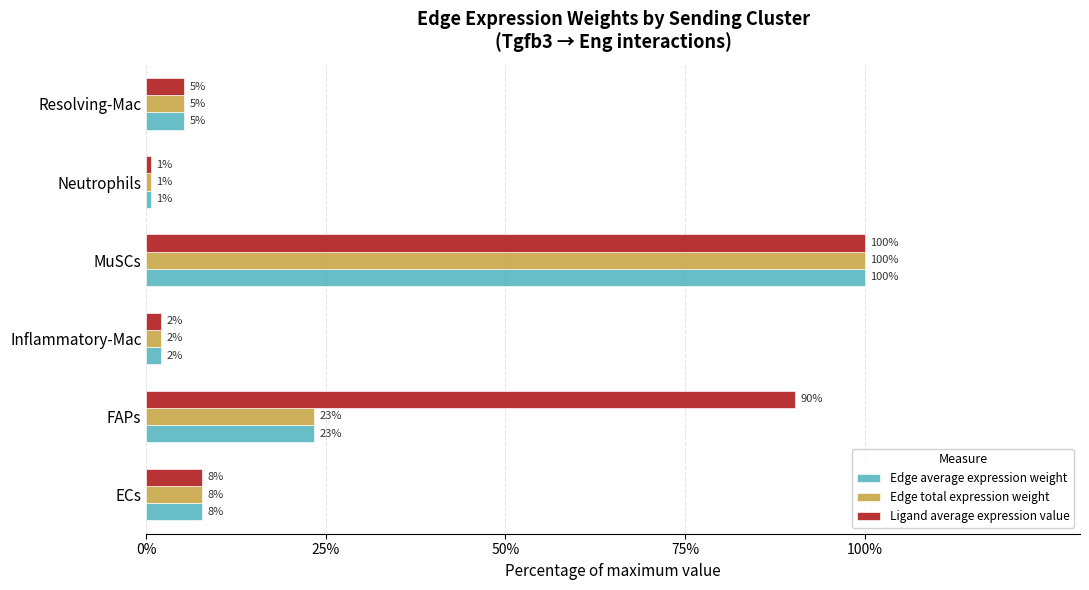

What is the value of the Ligand average expression value bar at the 2nd from the left?

90.3